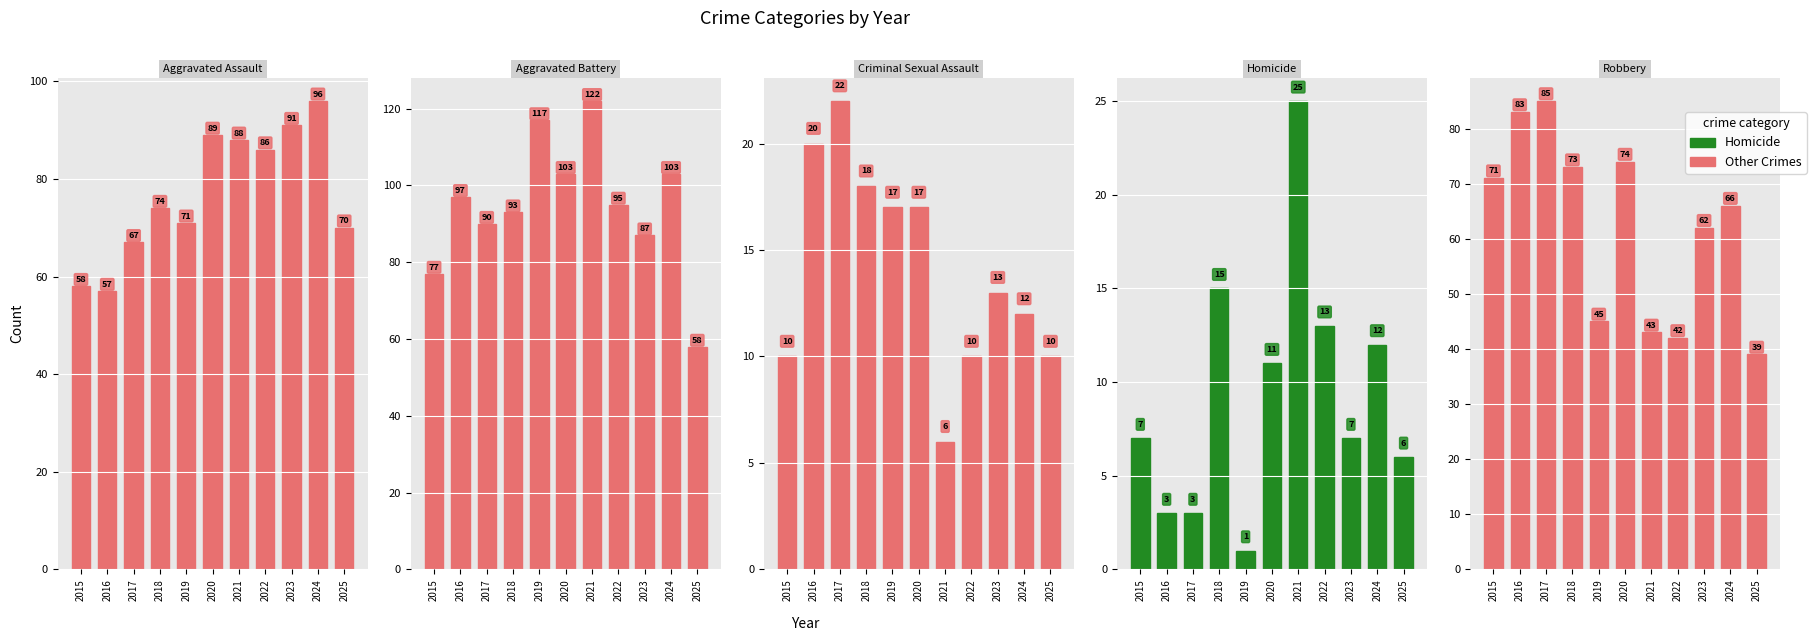

True or false: Criminal Sexual Assault has a value of 32 at 2018.

False